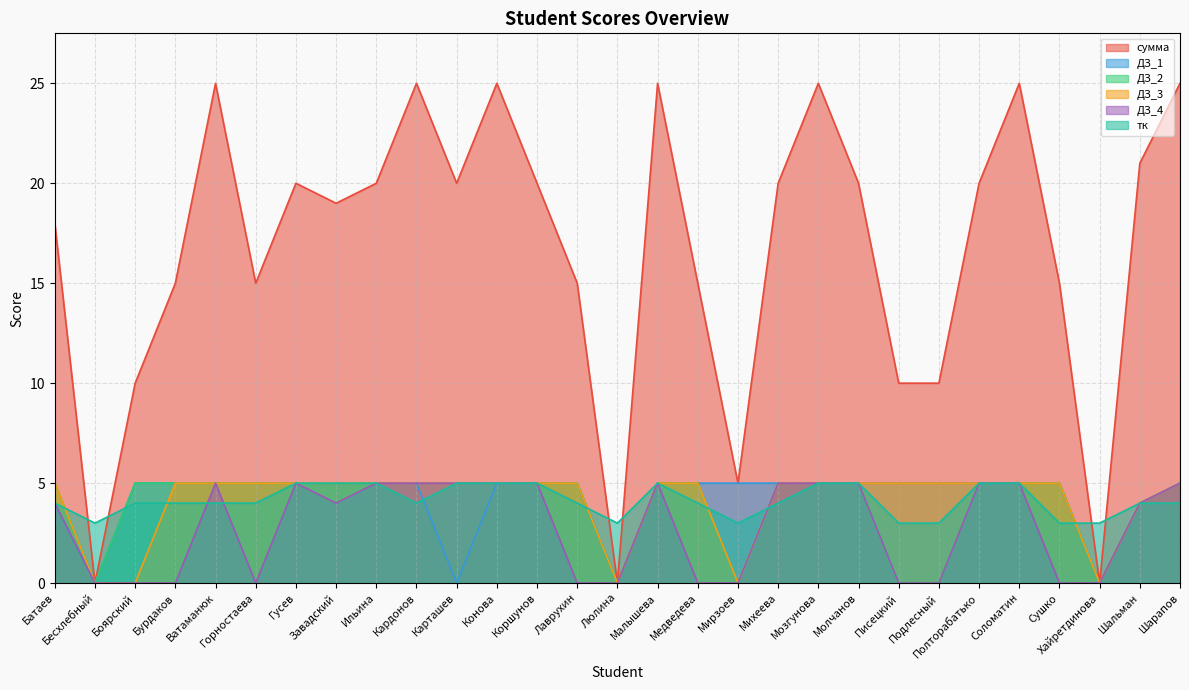

Where do тк and ДЗ_1 first cross each other?

Бесхлебный and Боярский